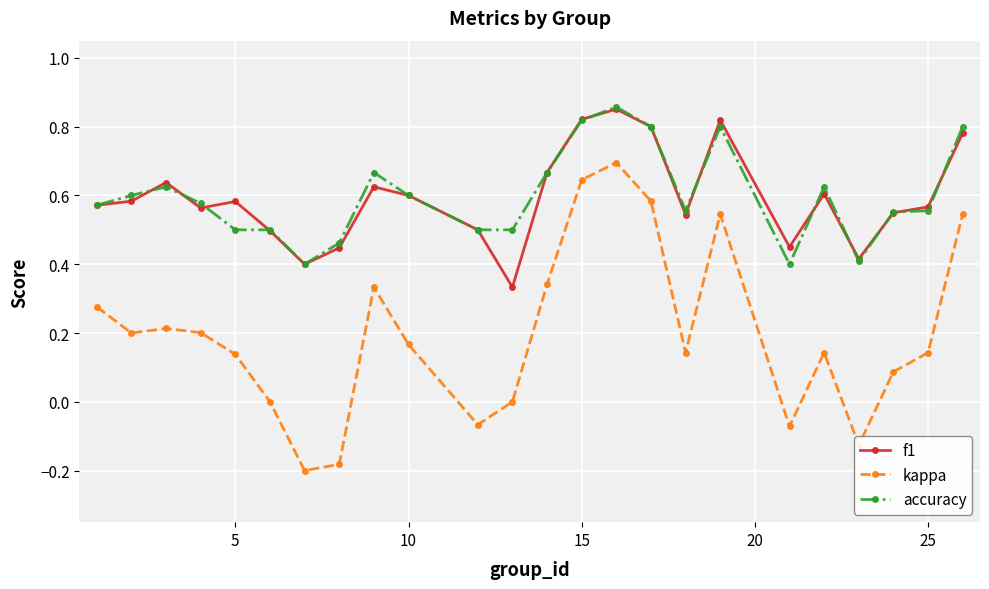

True or false: f1 and kappa intersect in this chart.

False